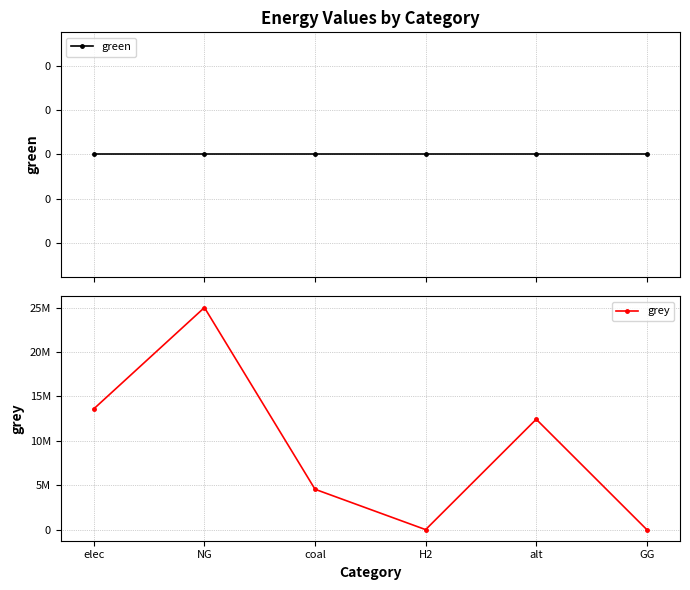

Where is green nearest to the value 0?

elec